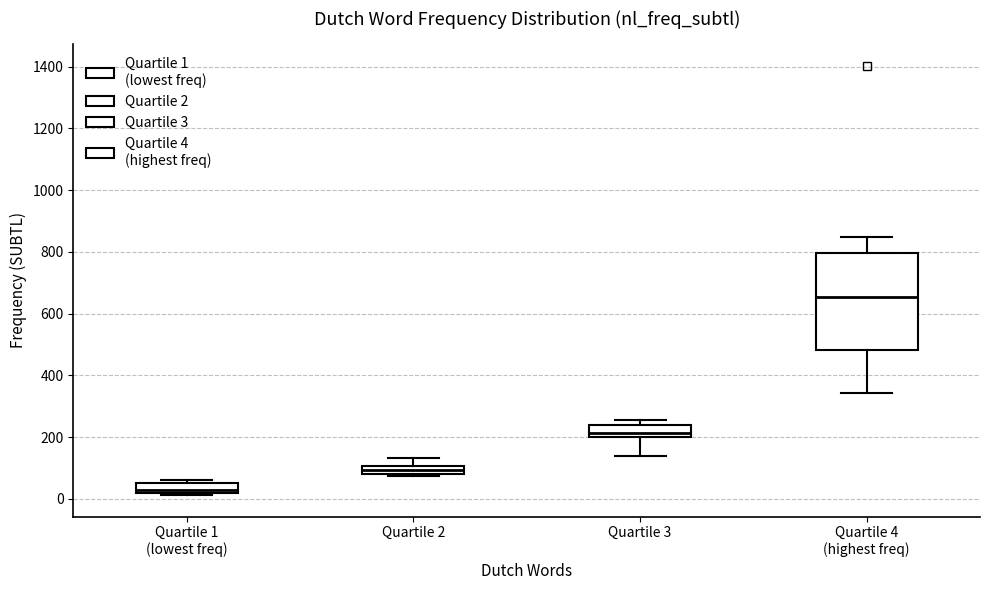

Which box's median line is the highest?

Quartile 4 (highest freq)